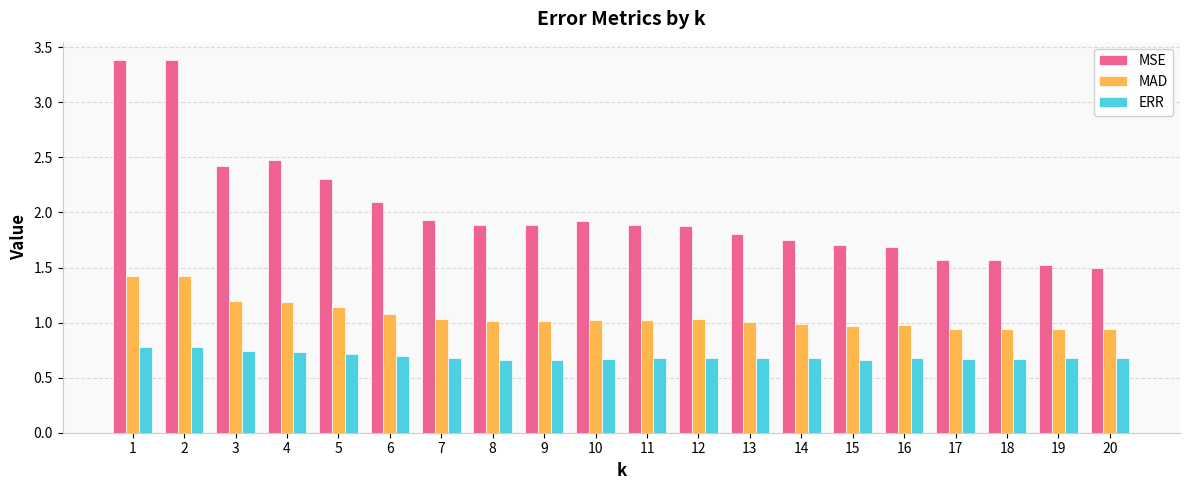

The MAD series shows 0.4 at 4. True or false?

False